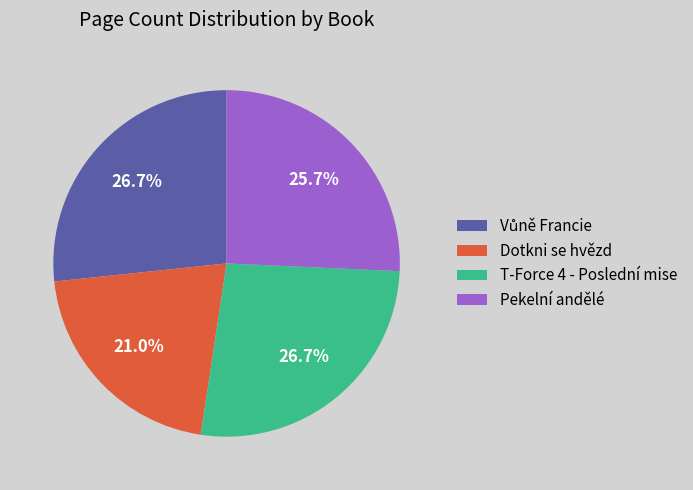

Is it true that Dotkni se hvězd is 21% of the pie?

True